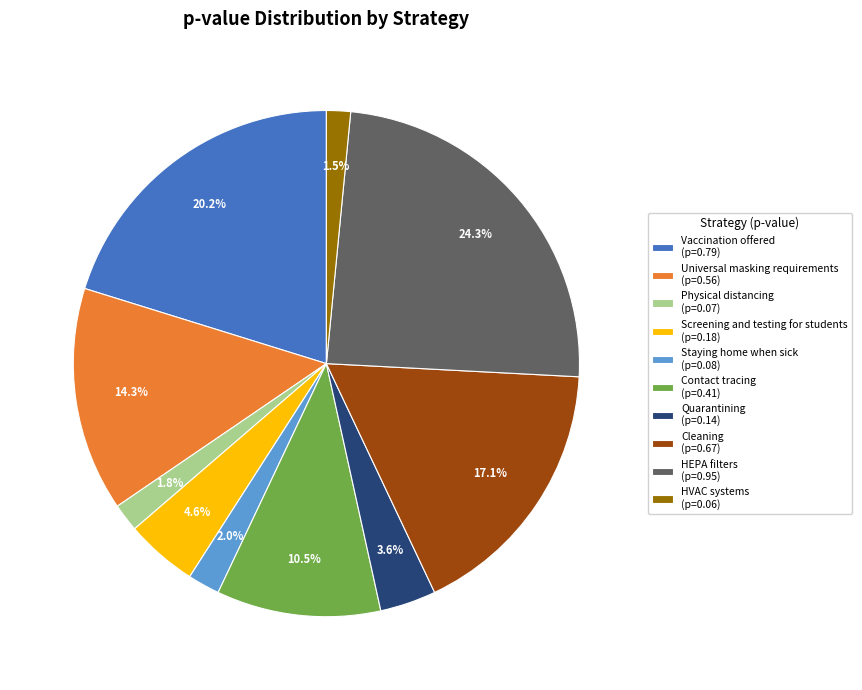

Does Physical distancing represent more than half of the total?

No